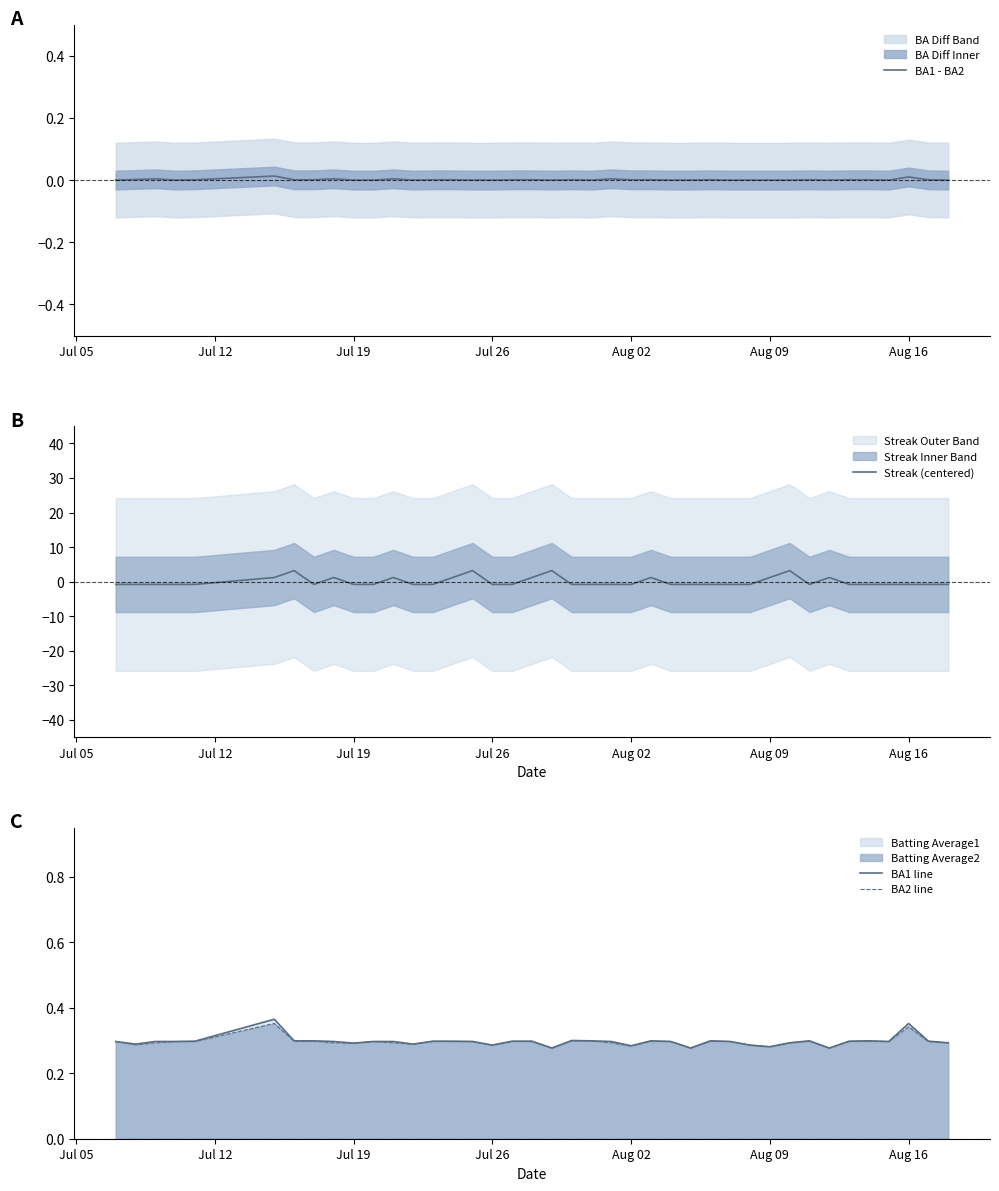

The value of BA1 - BA2 at Aug 02 is 0.0. True or false?

True